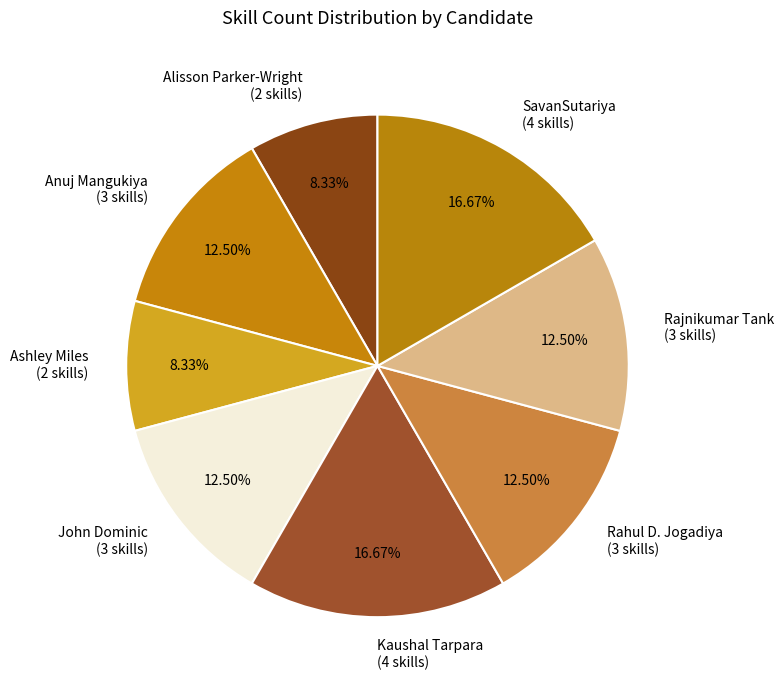

Does Rajnikumar Tank account for over 50% of the chart?

No